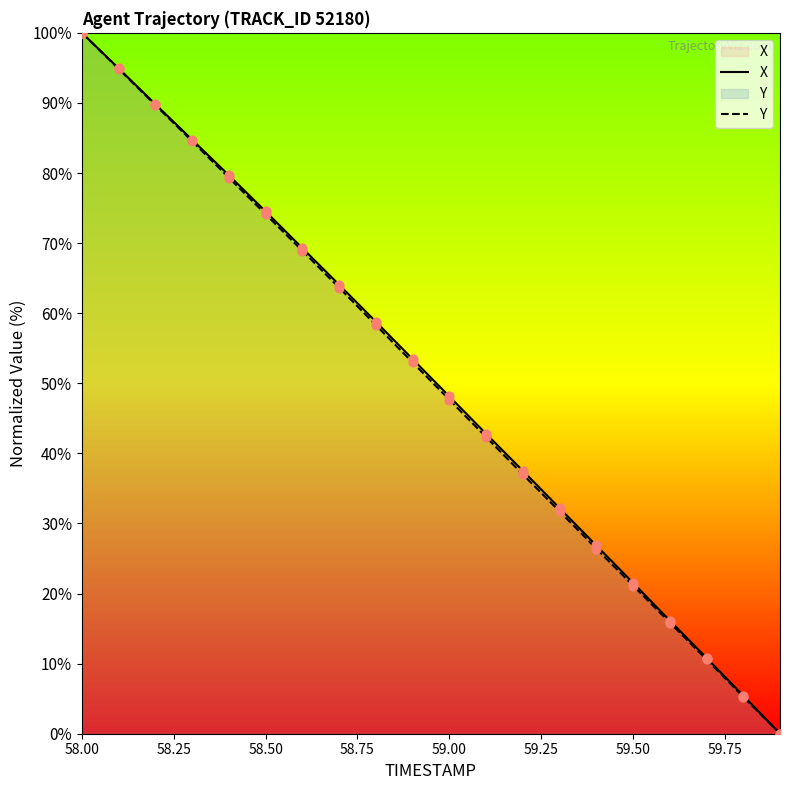

At which category is the sum across all series the highest?

58.00